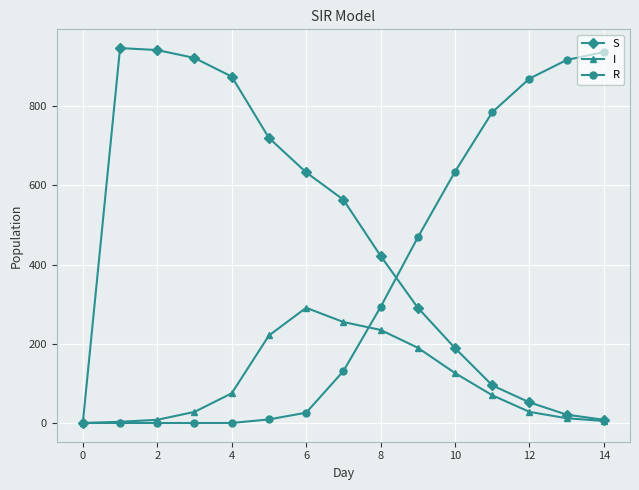

Which series has the largest total across all categories?

S